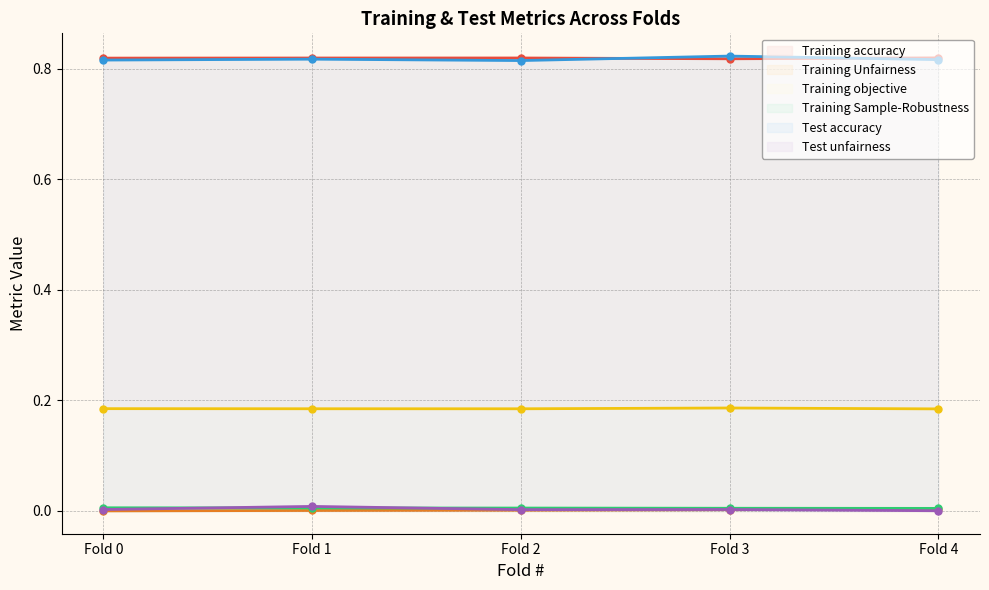

How many Test accuracy values are between 0 and 1?

5